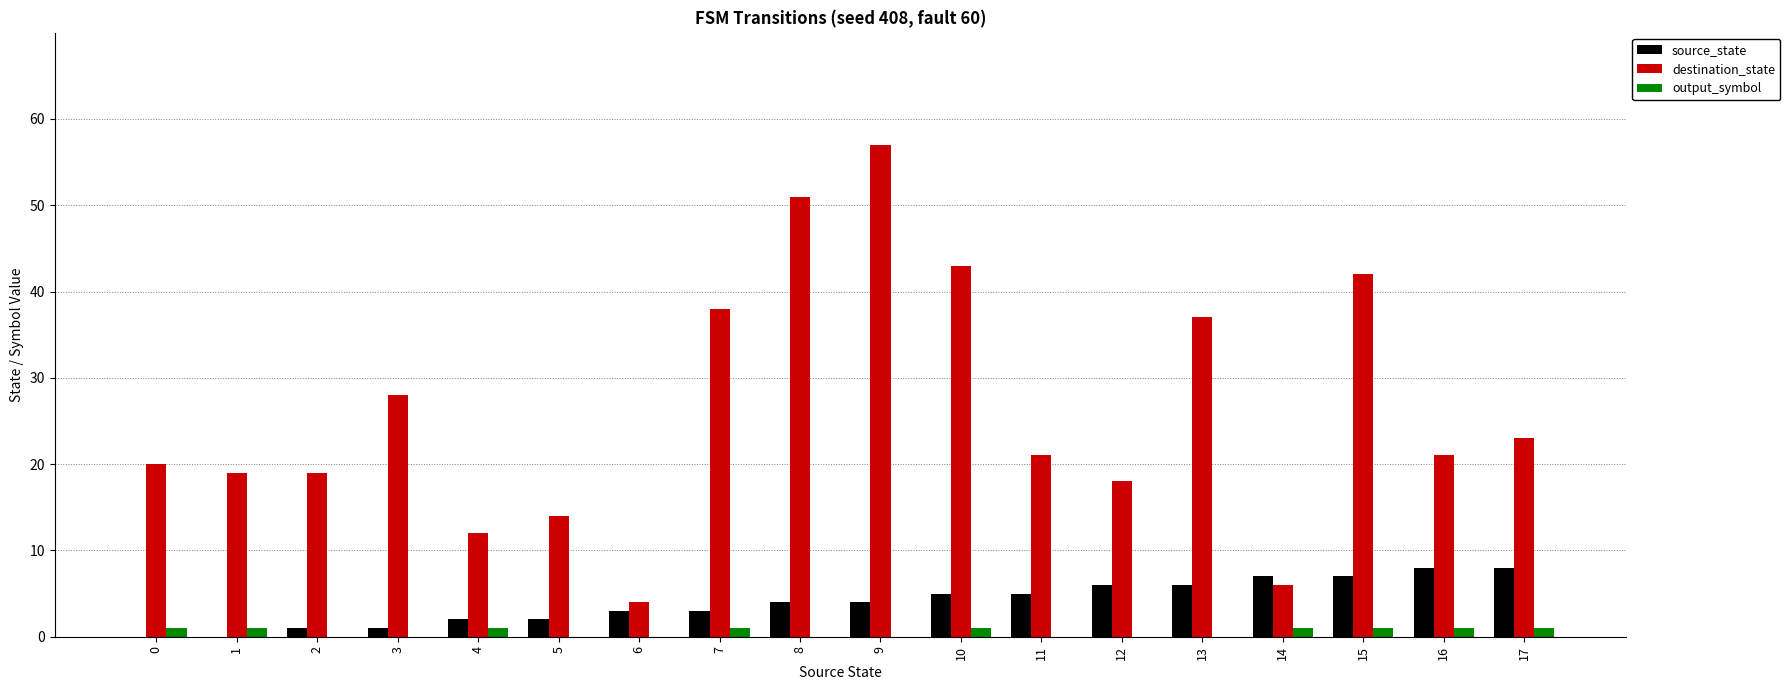

What is the greatest value displayed?

57